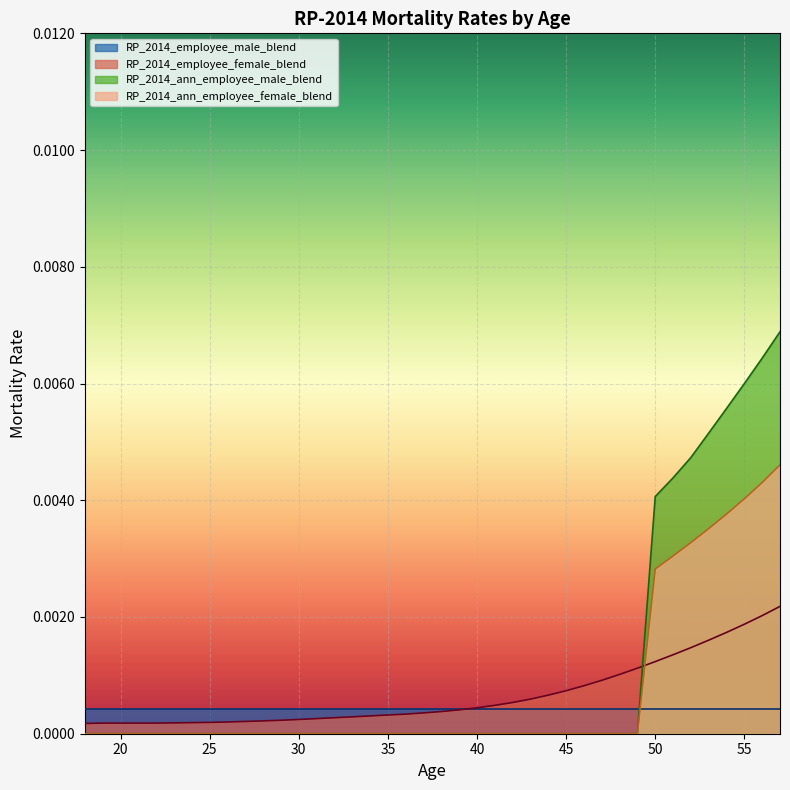

True or false: RP_2014_ann_employee_female_blend and RP_2014_employee_male_blend cross at least once.

True